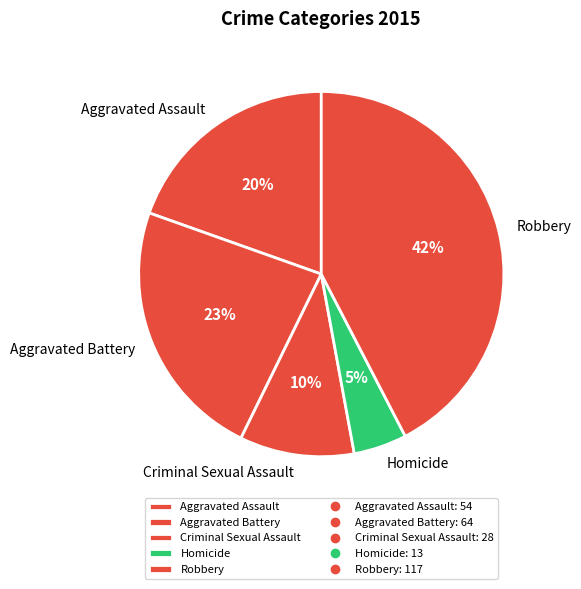

To the nearest percent, what is the average slice percentage?

20%